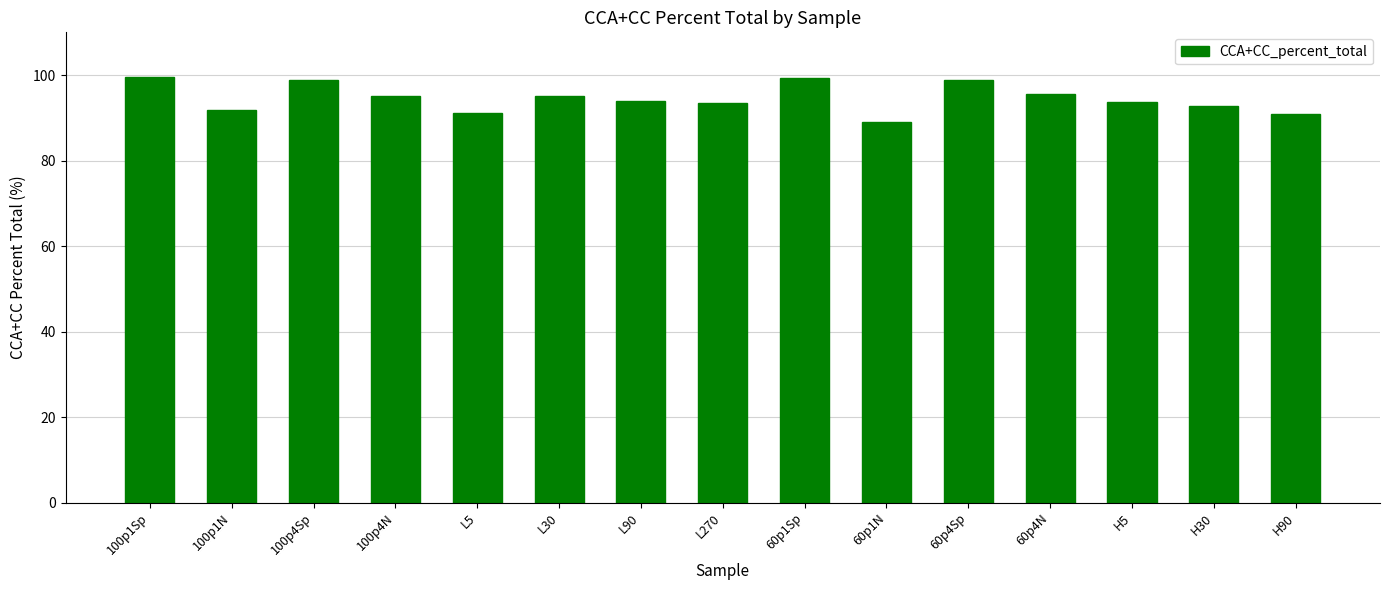

What is the label of the 3rd bar from the left?

100p4Sp